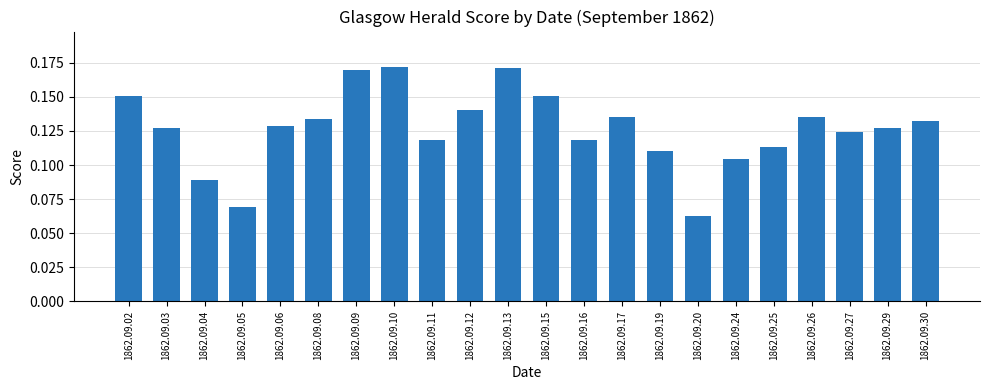

What is the sum of all values?

2.8